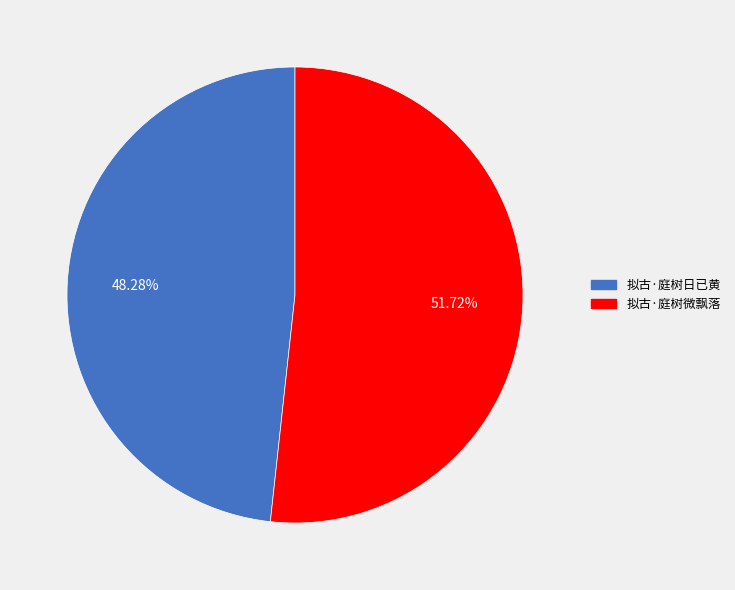

What is the largest slice in the pie chart?

拟古·庭树微飘落